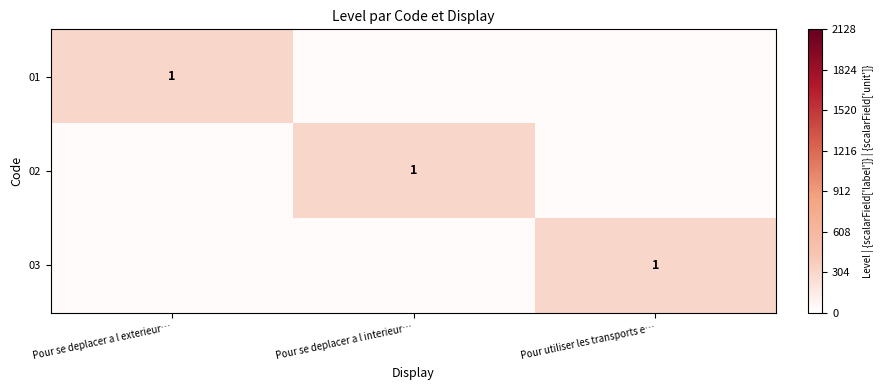

The value of 02 at Pour se deplacer a l interieur… is 1. True or false?

True